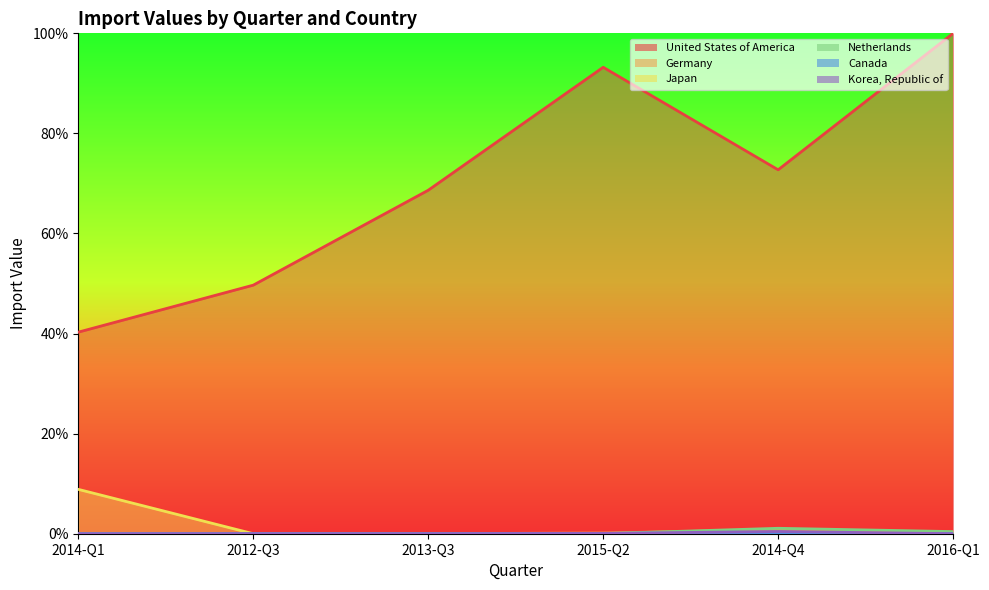

The Japan series shows 0.0 at 2014-Q4. True or false?

False